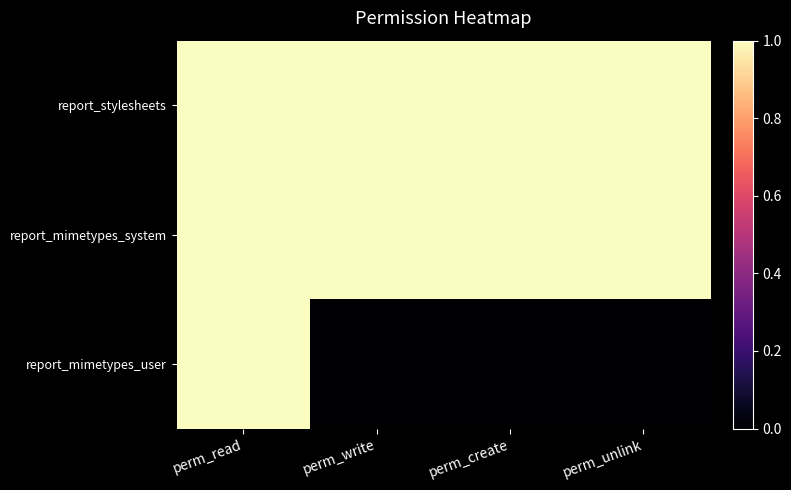

Rank the series at perm_create from lowest to highest value.

report_mimetypes_user, report_stylesheets, report_mimetypes_system